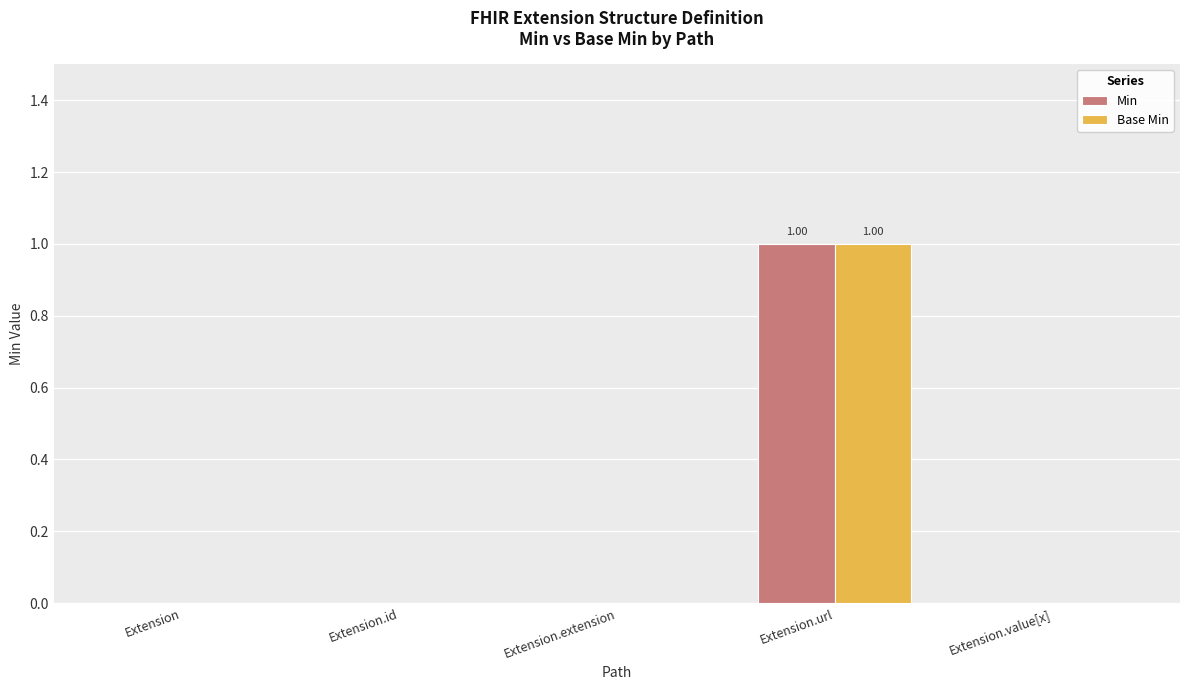

Reading left to right, extract all data points from this chart.

Min: 0	0	0	1	0
Base Min: 0	0	0	1	0